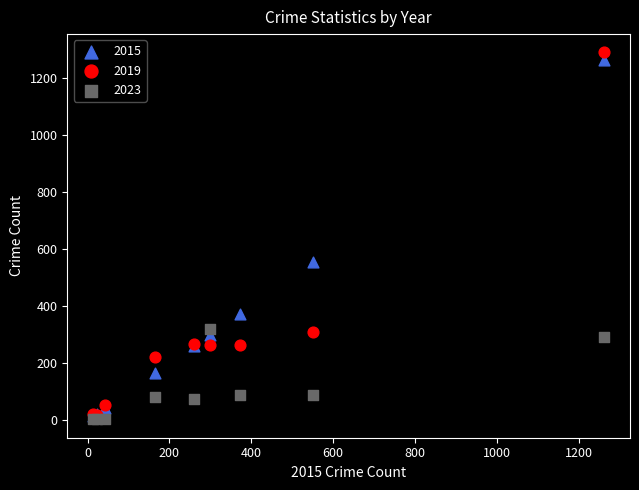

What are all the series names shown in the legend?

2015, 2019, 2023